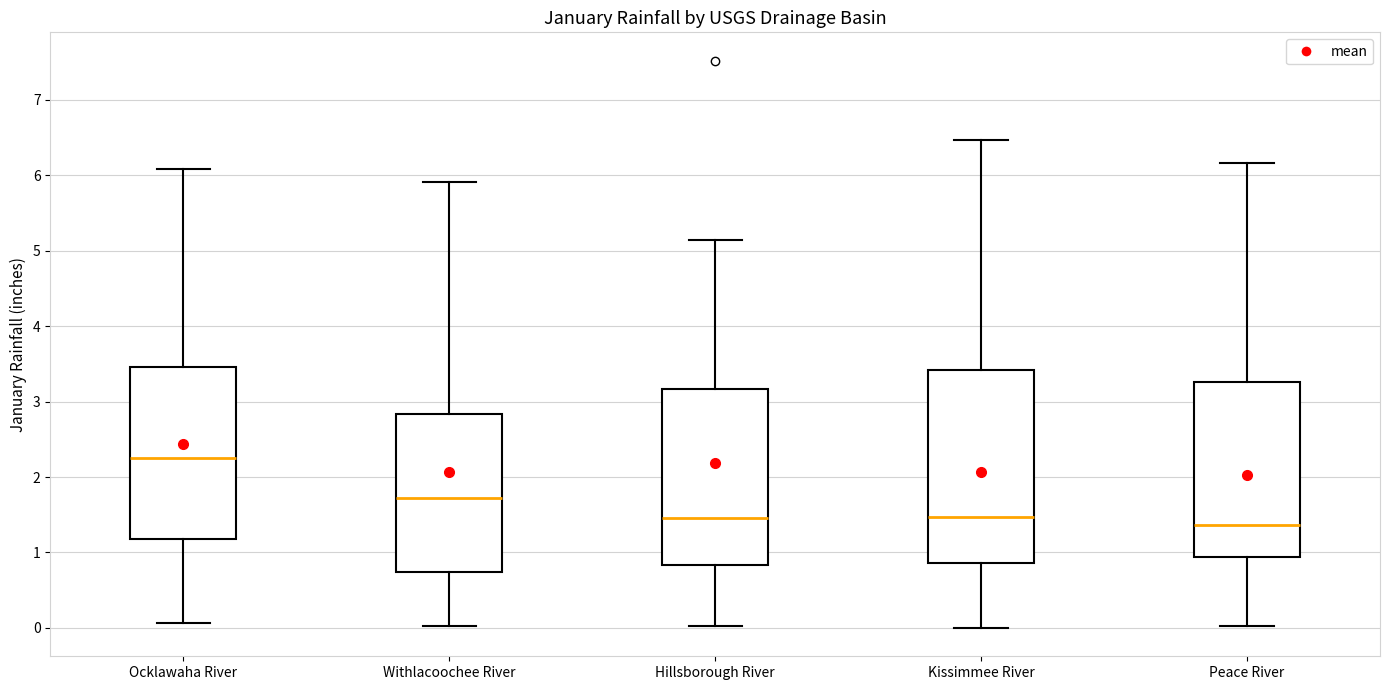

Where is the lower edge of the box for Peace River on the y-axis? The values are not printed on the chart, so give them approximately, as read against the axis.

0.9